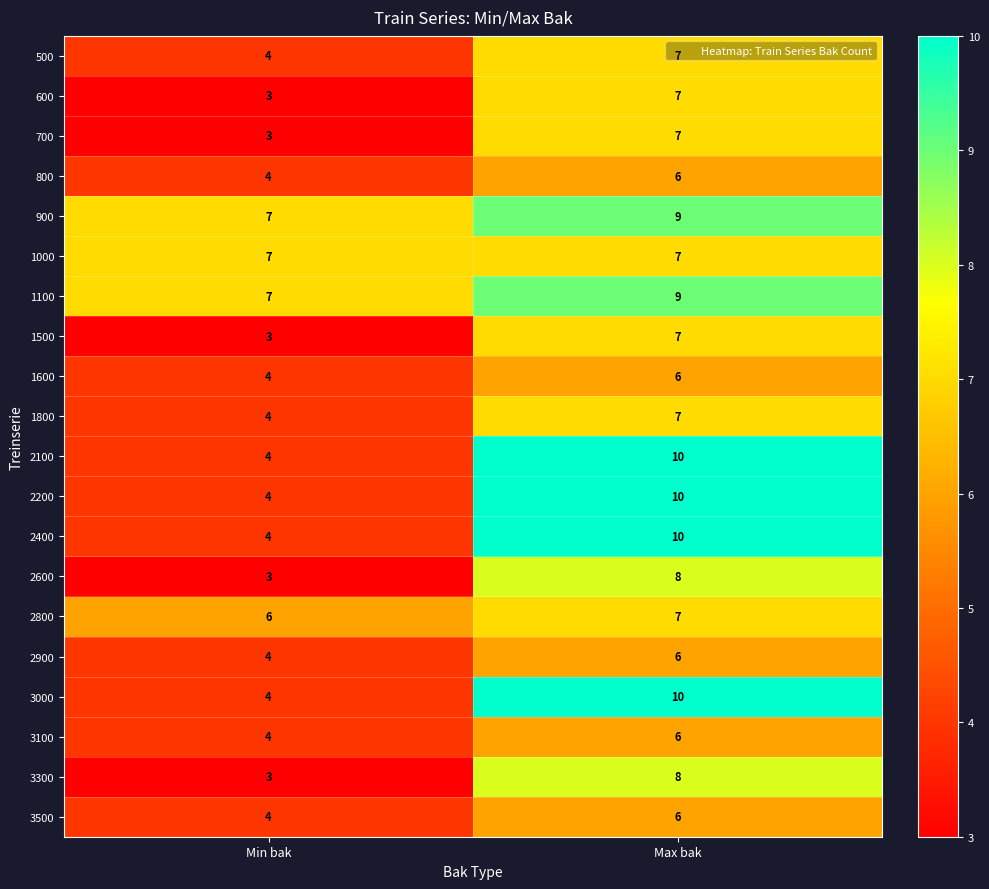

At how many categories does at least one series exceed 3?

2